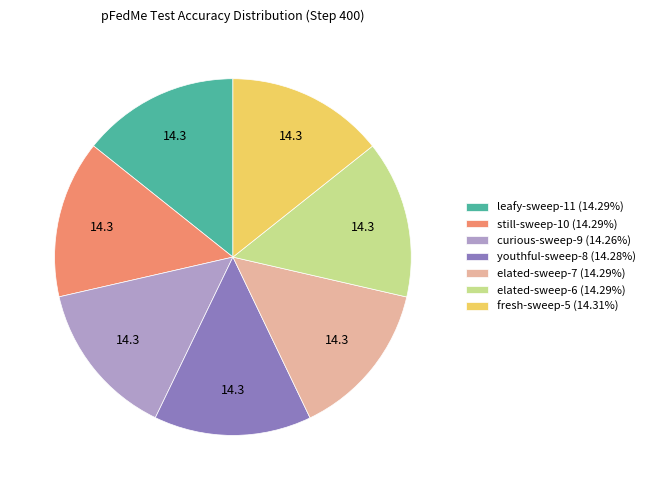

Is there a majority slice in this chart?

No